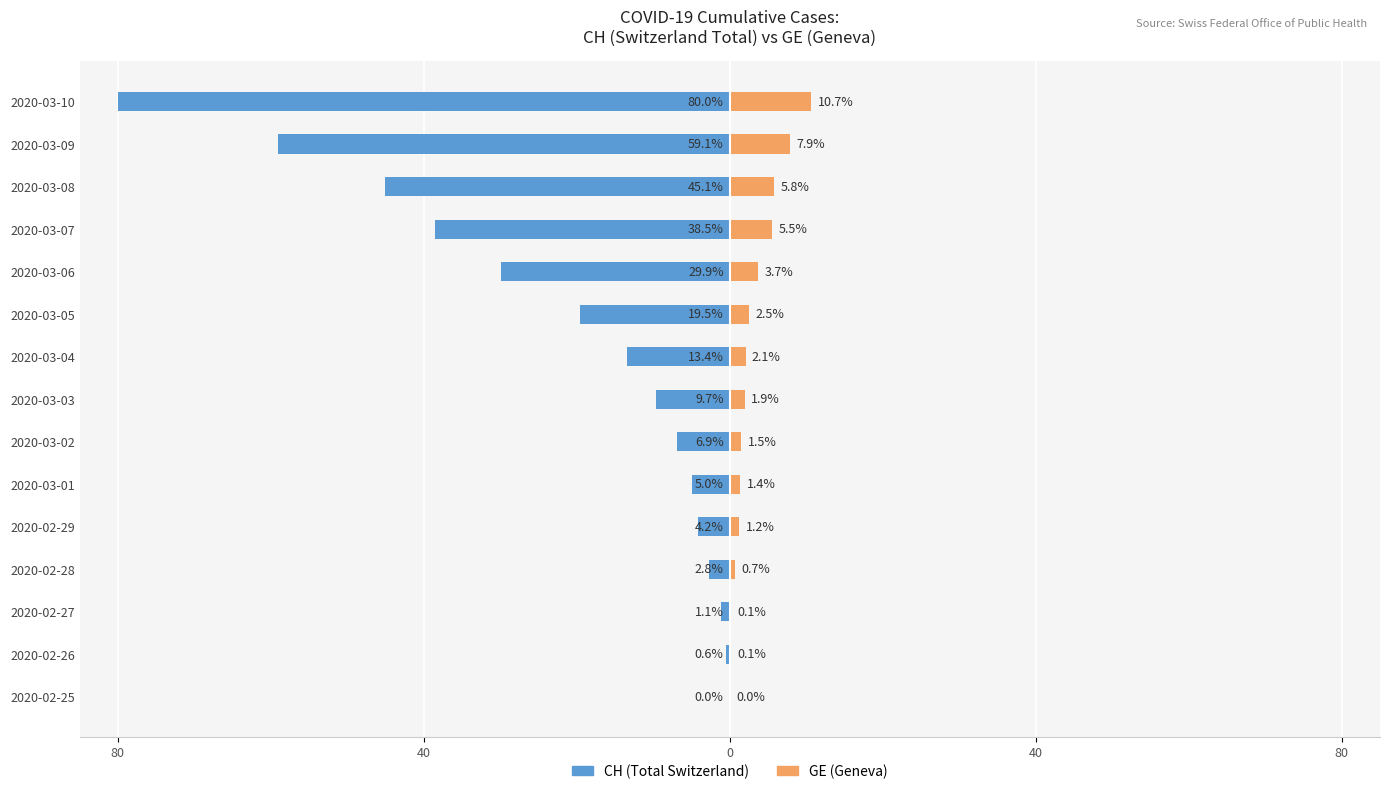

What is the value of the GE (Geneva) bar at the 7th from the left?

1.5